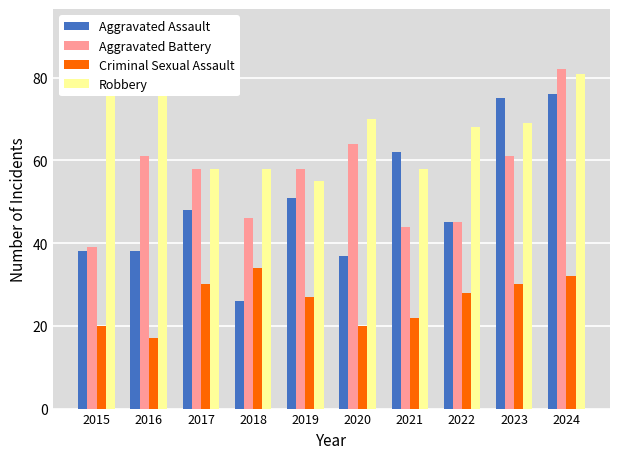

What is the difference between the maximum and second lowest values in the Robbery series?

34